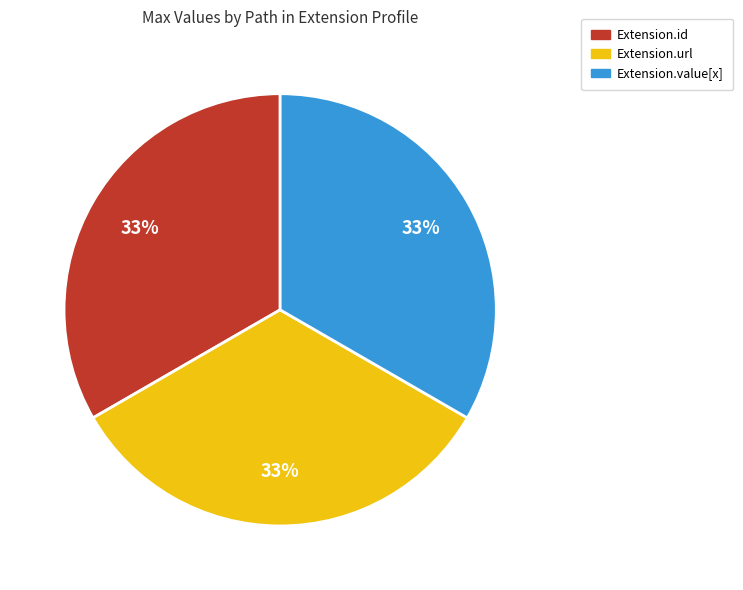

Is it true that Extension.url is 40% of the pie?

False